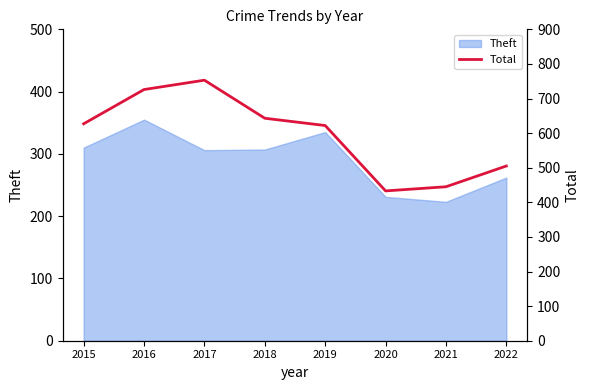

What is the value of the 3rd point from the left?

753